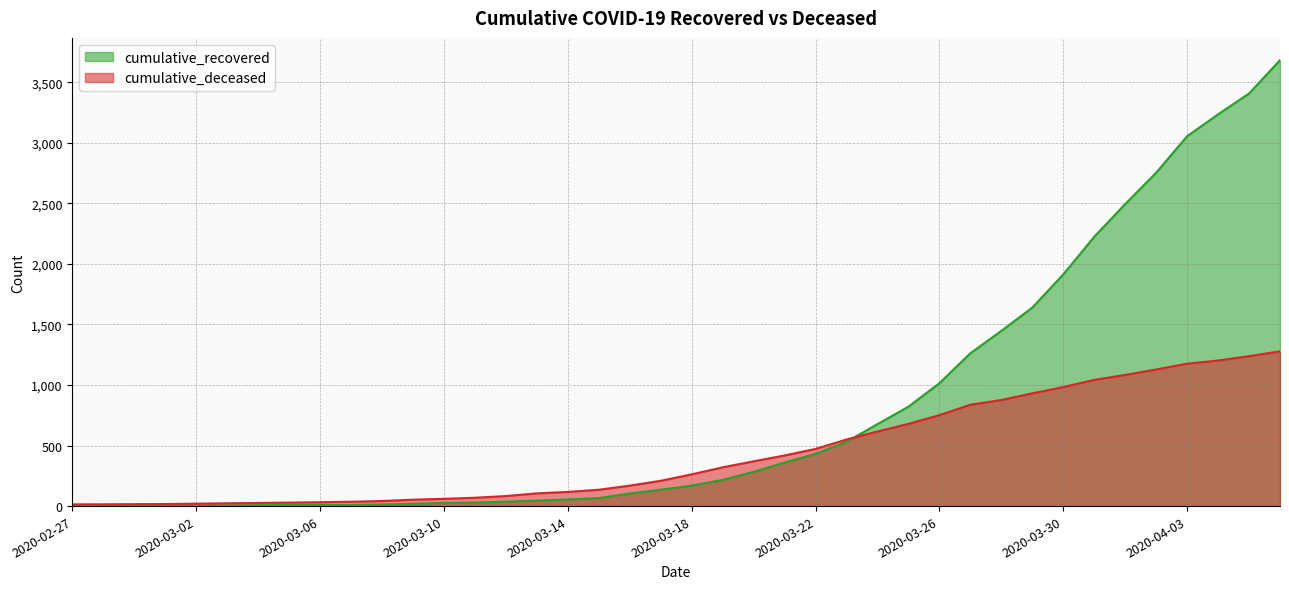

How many intersections are there between cumulative_recovered and cumulative_deceased?

1